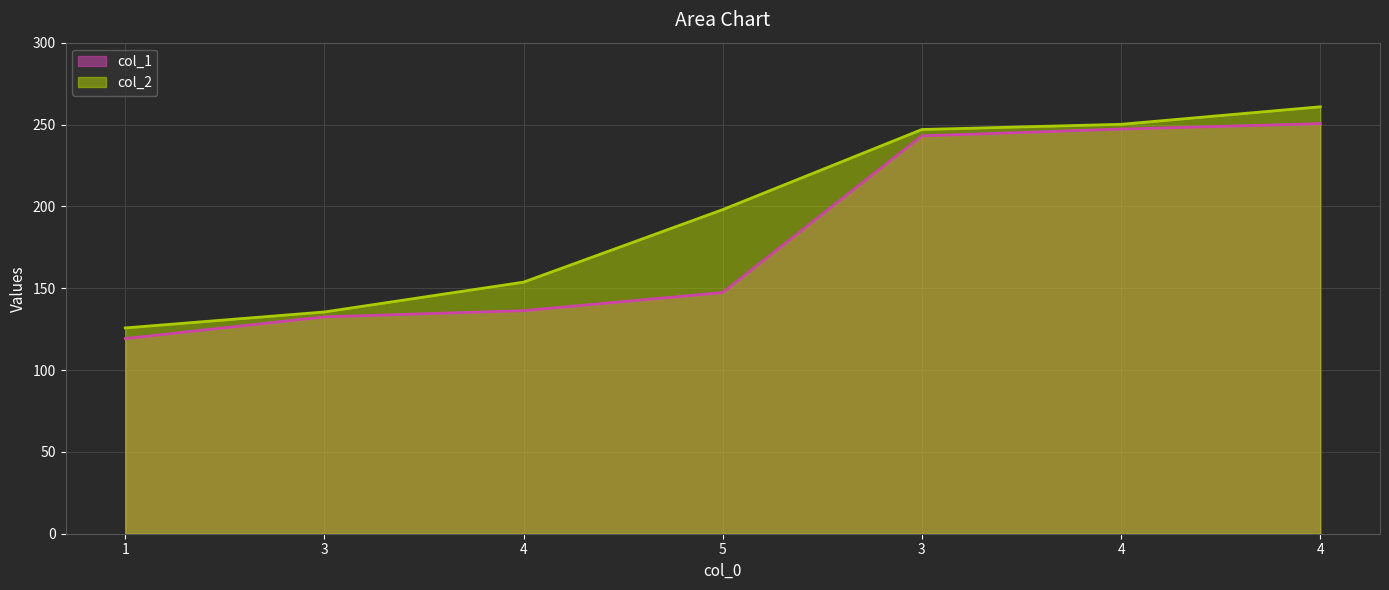

What is the difference between the second highest and second lowest values in the col_2 series?

114.6